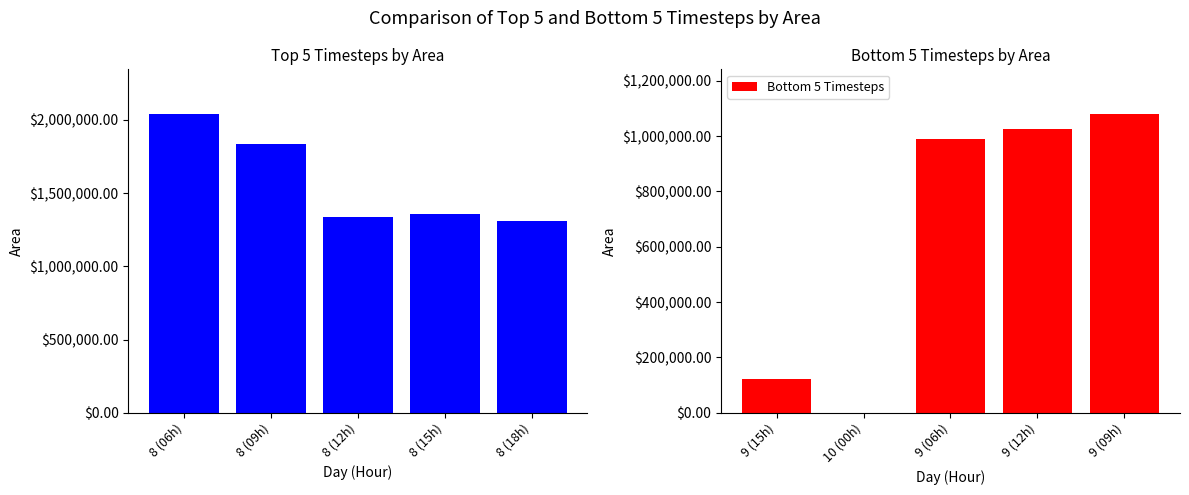

Reading left to right, list all the values displayed in this chart.

Top 5 Timesteps: 2039375	1833125	1339375	1358125	1310625
Bottom 5 Timesteps: 122500	625	988750	1024375	1079375